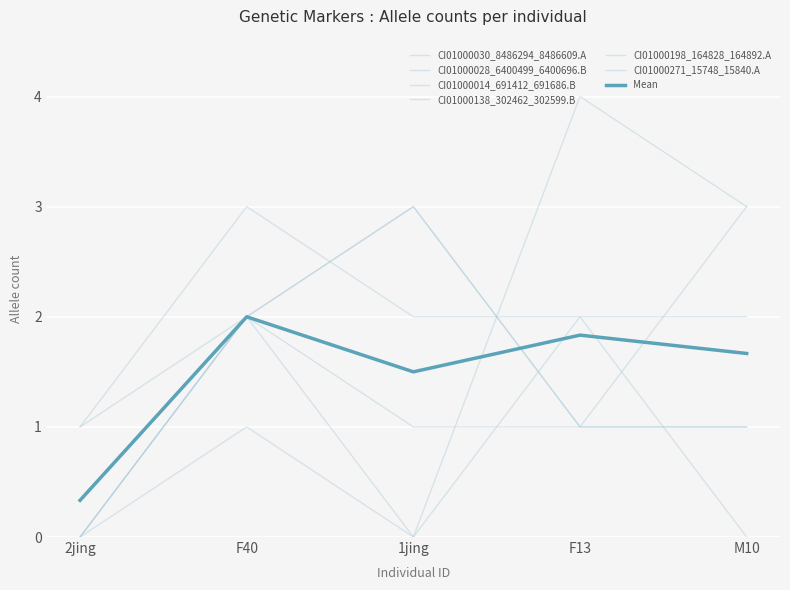

True or false: CI01000138_302462_302599.B and CI01000271_15748_15840.A intersect in this chart.

False